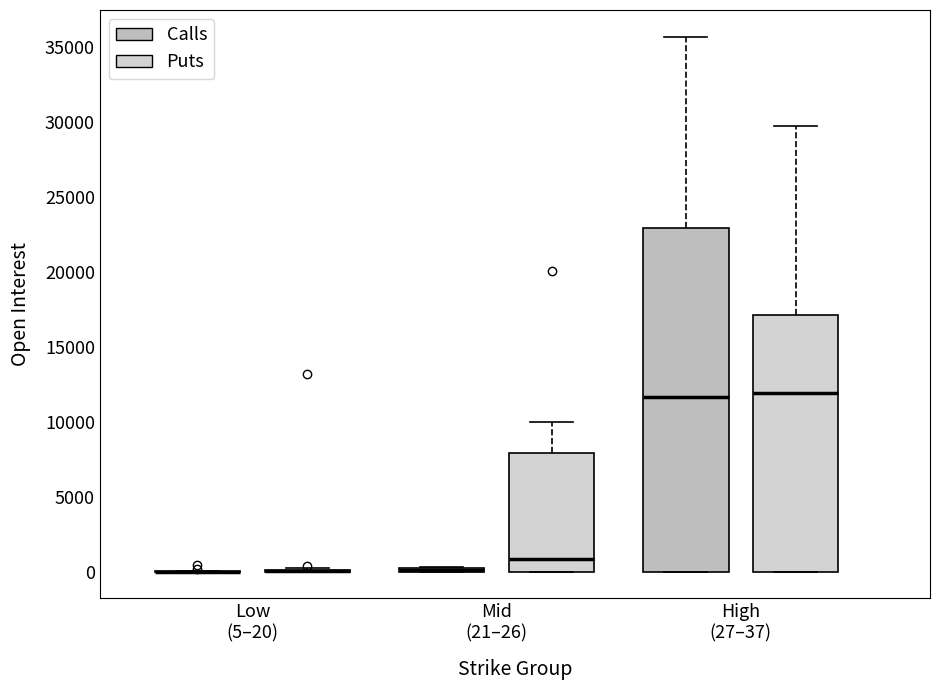

Where does the upper whisker of the box for High (27–37) (Calls) end on the y-axis? The values are not printed on the chart, so give them approximately, as read against the axis.

35500